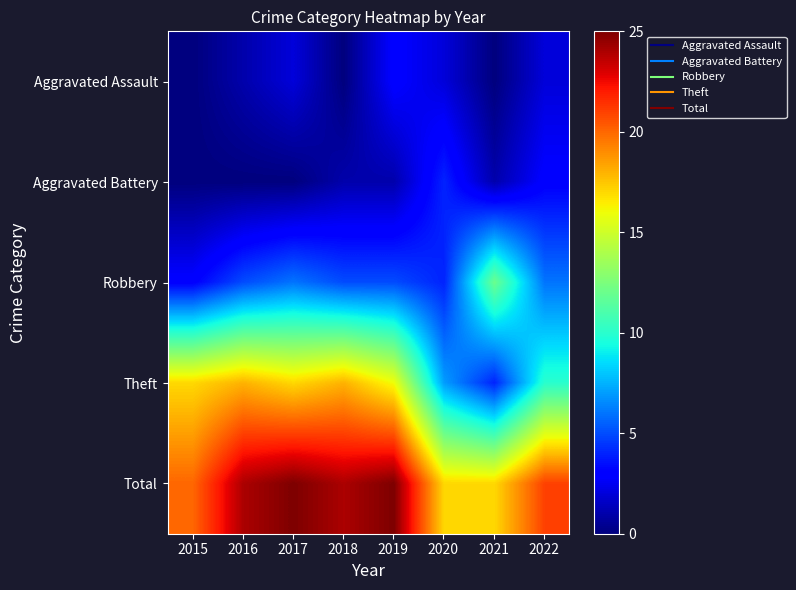

Reading right to left, extract all data points from this chart.

Aggravated Assault: 2022=2	2021=0	2020=2	2019=3	2018=0	2017=2	2016=1	2015=0
Aggravated Battery: 2022=3	2021=1	2020=4	2019=1	2018=1	2017=0	2016=0	2015=0
Robbery: 2022=6	2021=12	2020=4	2019=5	2018=5	2017=6	2016=5	2015=3
Theft: 2022=10	2021=4	2020=7	2019=16	2018=18	2017=17	2016=18	2015=17
Total: 2022=21	2021=17	2020=17	2019=25	2018=24	2017=25	2016=24	2015=20